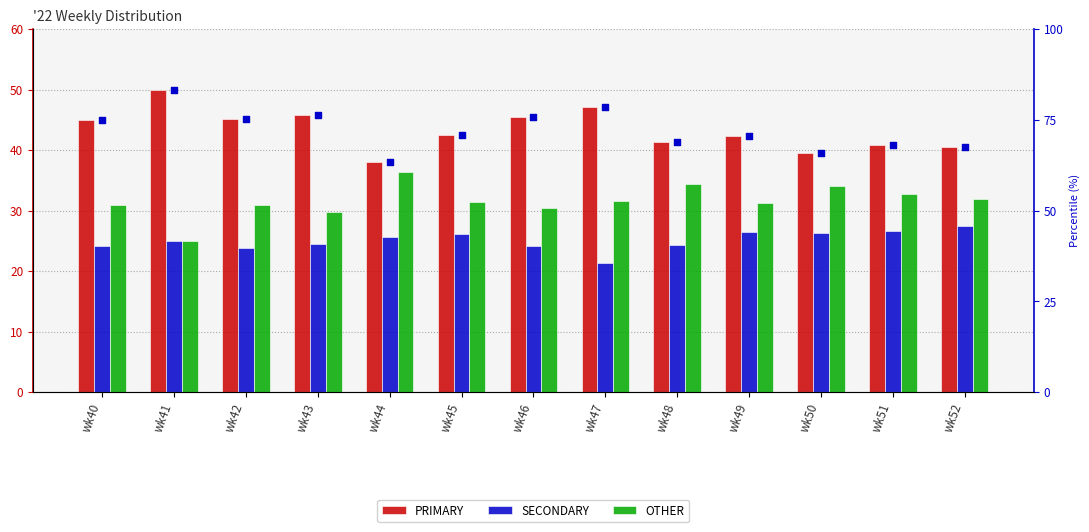

At which category is the sum across all series the highest?

wk41